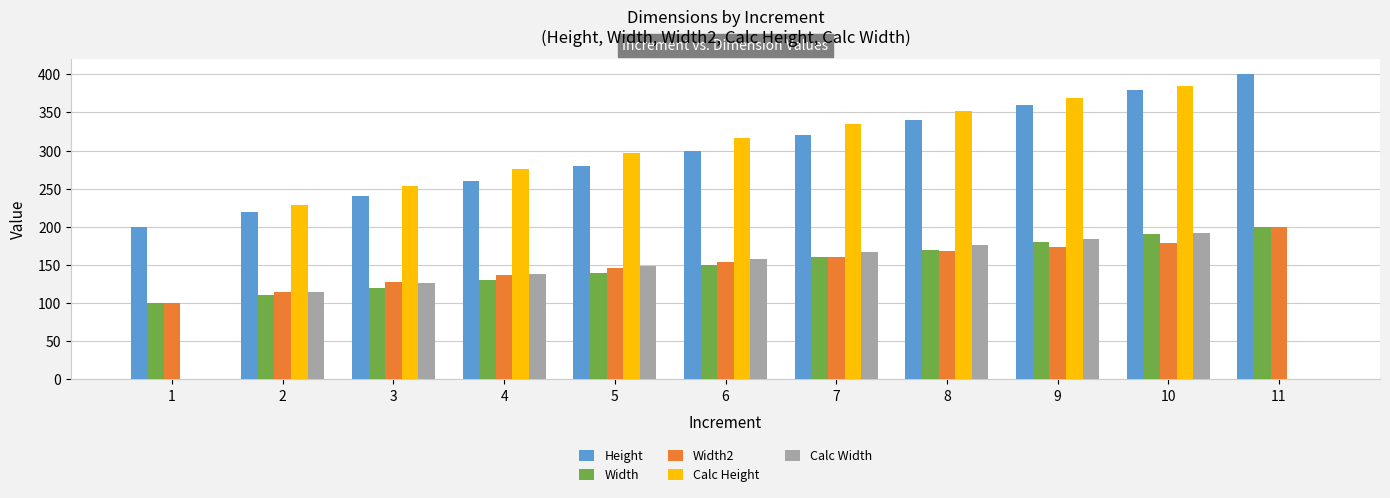

What is the maximum value shown in the chart?

400.0